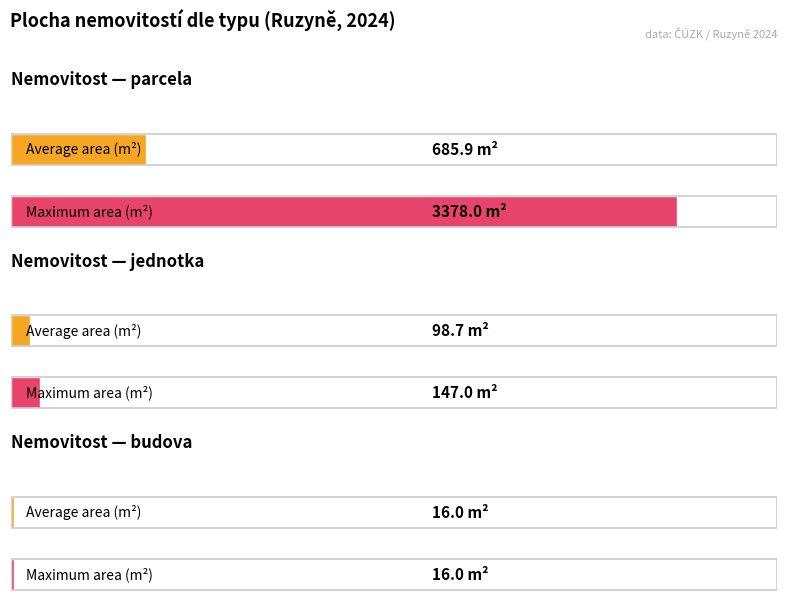

Between 0 and 500, which series saw the biggest shift?

parcela